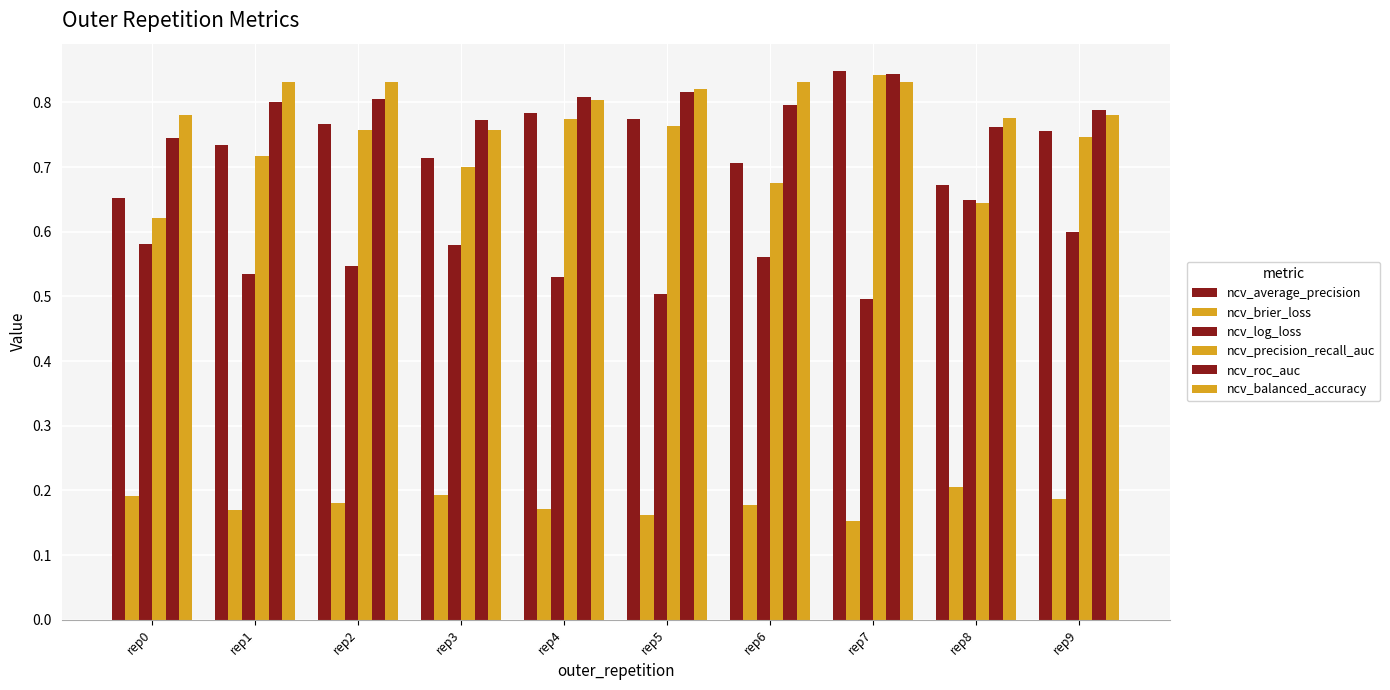

Is it true that ncv_roc_auc equals 0.4 at rep2?

False